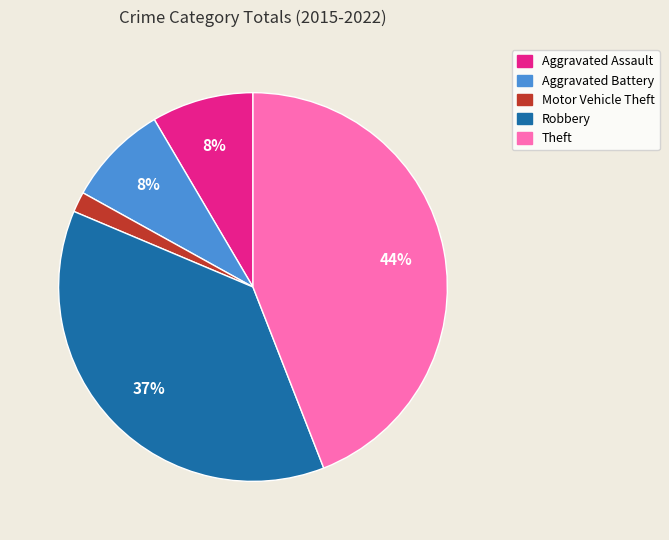

To the nearest percent, what portion does Theft represent?

44%